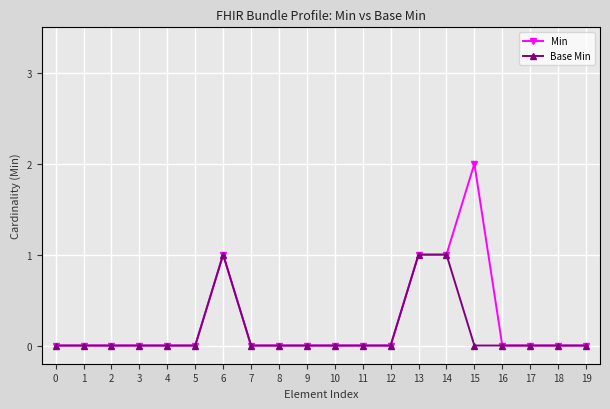

How many Base Min values are between 0 and 1?

20